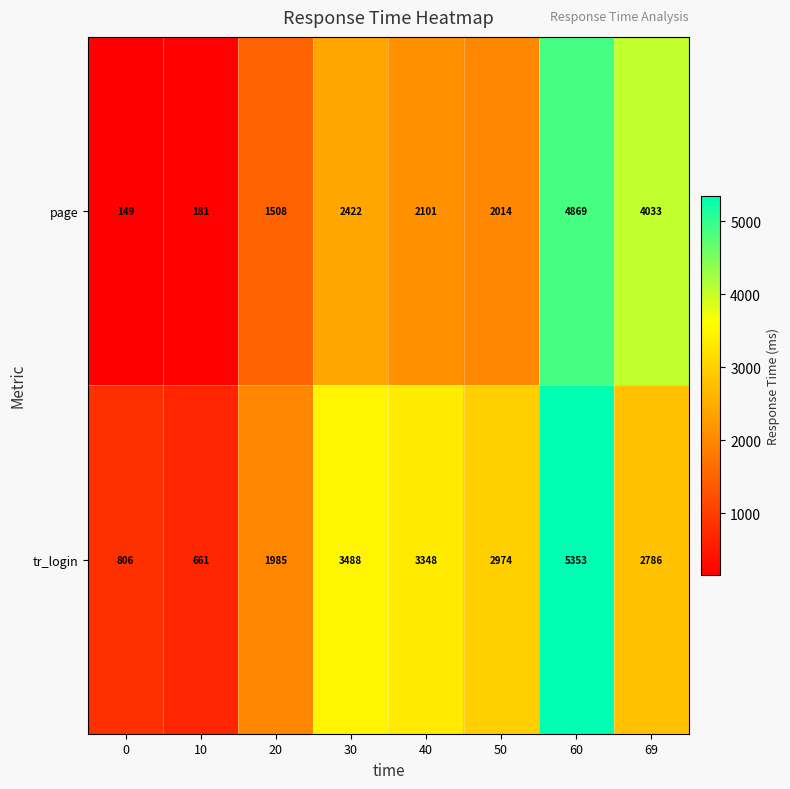

Count the number of data series in this chart.

2